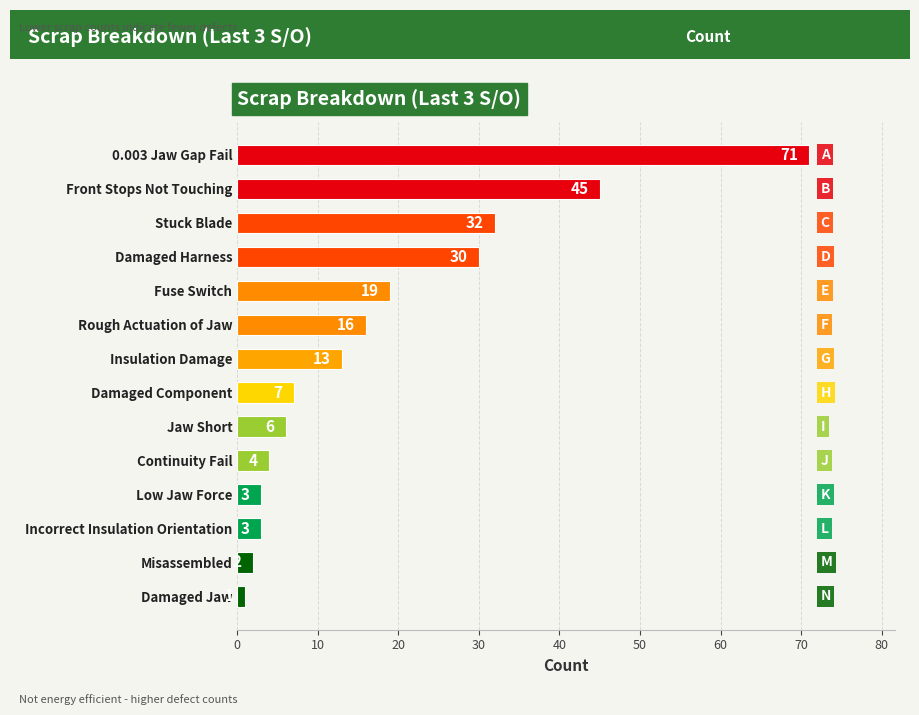

At which label is the value closest to 36?

Stuck Blade